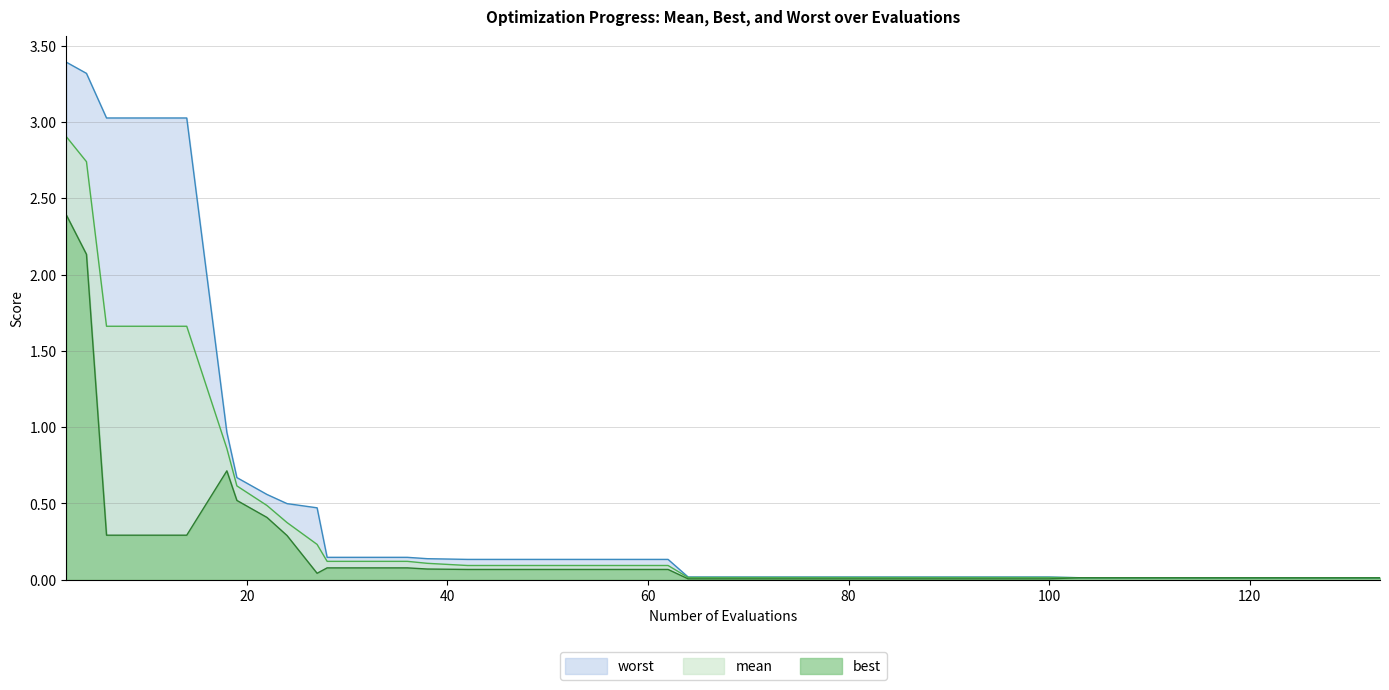

Which series has the largest range (max minus min)?

worst